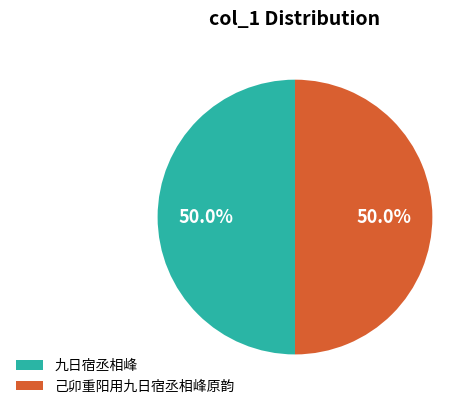

What percentage is the 九日宿丞相峰 slice, to the nearest percent?

50%